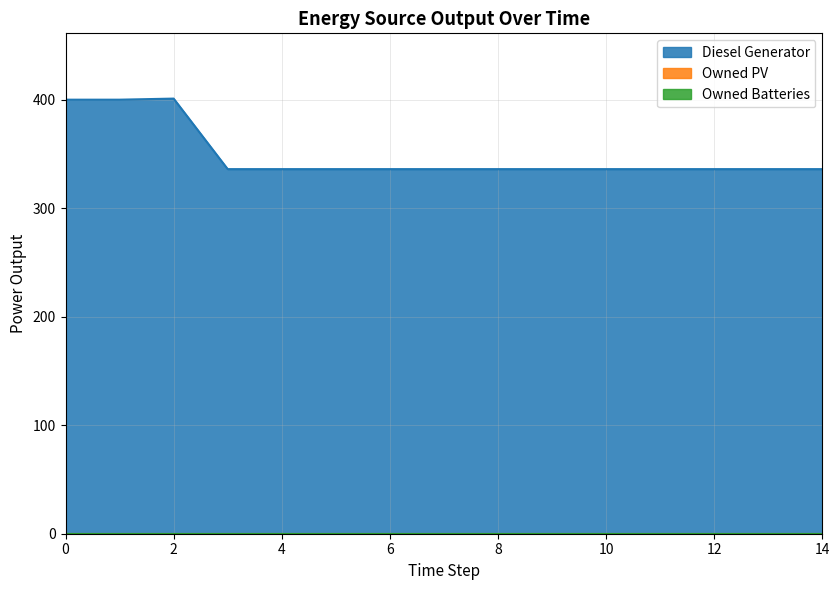

What is the maximum value for Diesel Generator?

401